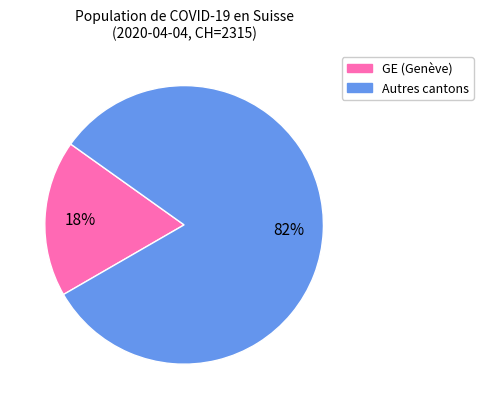

To the nearest percent, what is the average slice percentage?

50%